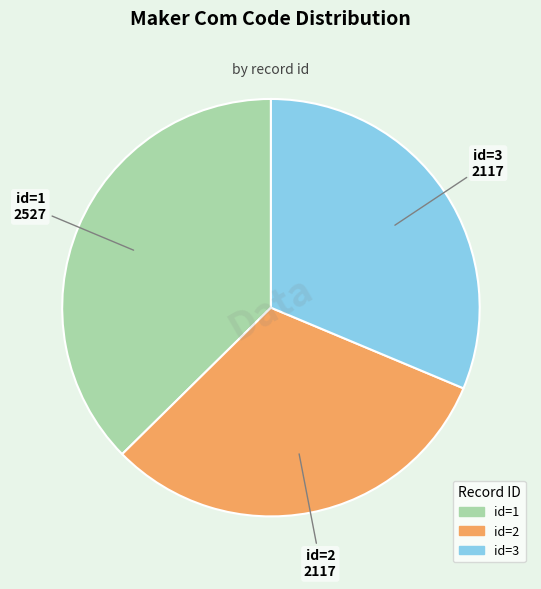

Is there any slice that represents more than half of the pie?

No